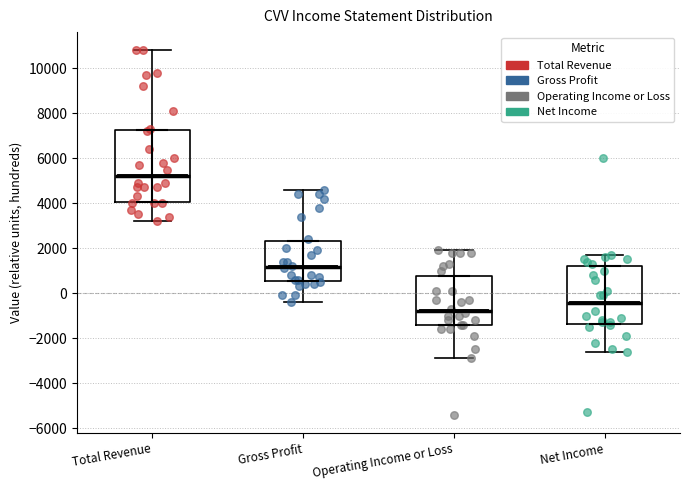

Reading left to right, read every box against the y-axis: the position of its median line, the range the box covers, and the ends of its whiskers. The values are not printed on the chart, so give them approximately, as read against the axis.

Total Revenue: median 5200, box 4000 to 7200, whiskers 3200 to 10800
Gross Profit: median 1200, box 600 to 2400, whiskers -400 to 4600
Operating Income or Loss: median -800, box -1400 to 800, whiskers -2800 to 2000
Net Income: median -400, box -1400 to 1200, whiskers -2600 to 1800